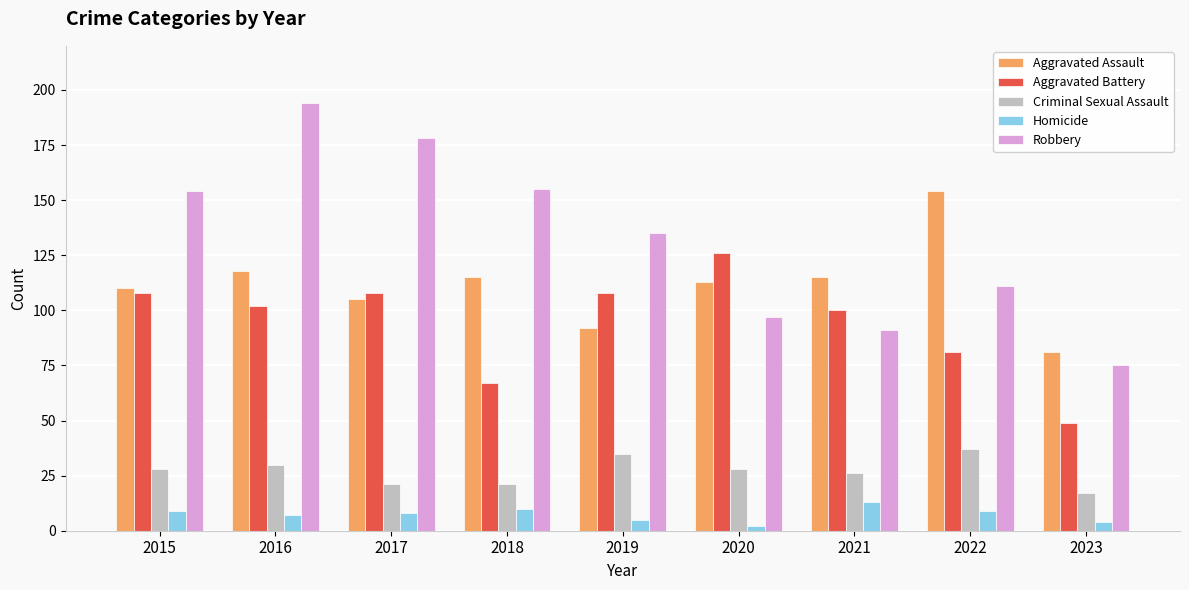

The value of Aggravated Battery at 2018 is 67. True or false?

True